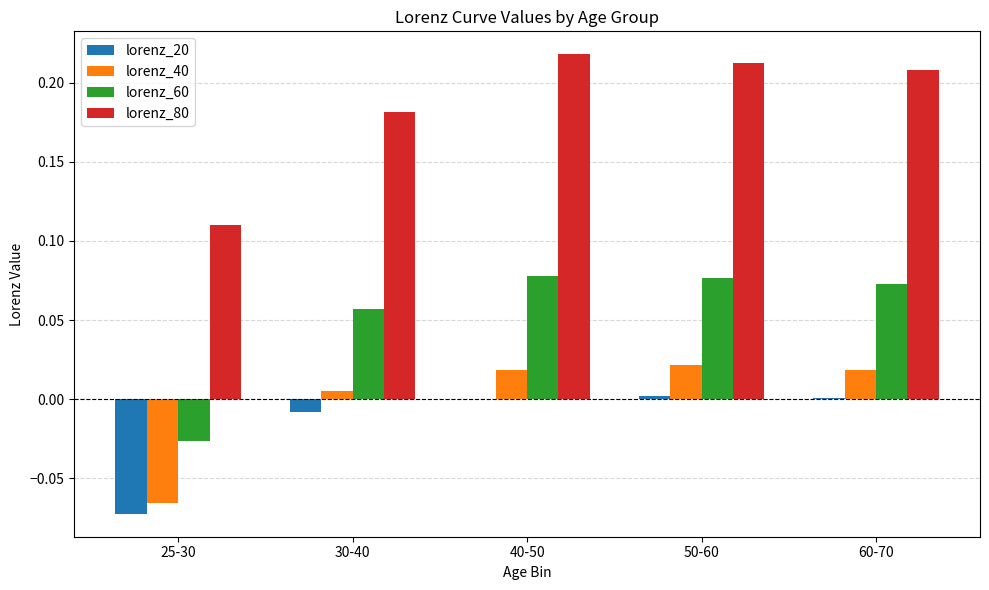

Which series has the largest total across all categories?

lorenz_80